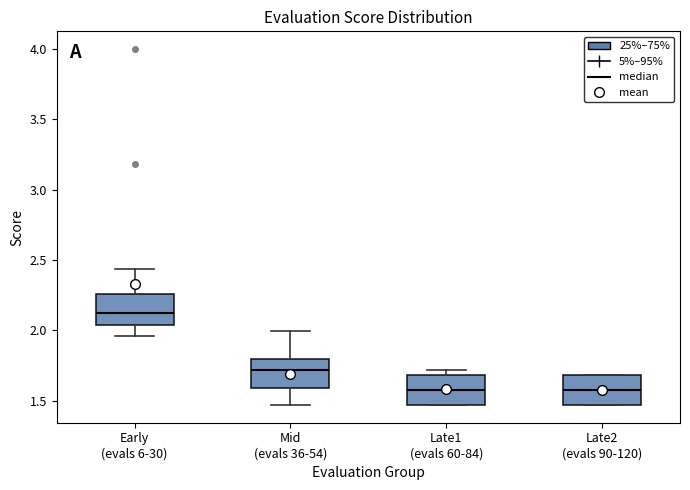

Reading left to right, read every box against the y-axis: the position of its median line, the range the box covers, and the ends of its whiskers. The values are not printed on the chart, so give them approximately, as read against the axis.

Early (evals 6-30): median 2.10, box 2.05 to 2.25, whiskers 1.95 to 2.45
Mid (evals 36-54): median 1.70, box 1.60 to 1.80, whiskers 1.45 to 2.00
Late1 (evals 60-84): median 1.60, box 1.45 to 1.70, whiskers 1.45 to 1.70 (just above the box's upper edge)
Late2 (evals 90-120): median 1.60, box 1.45 to 1.70, whiskers 1.45 to 1.70